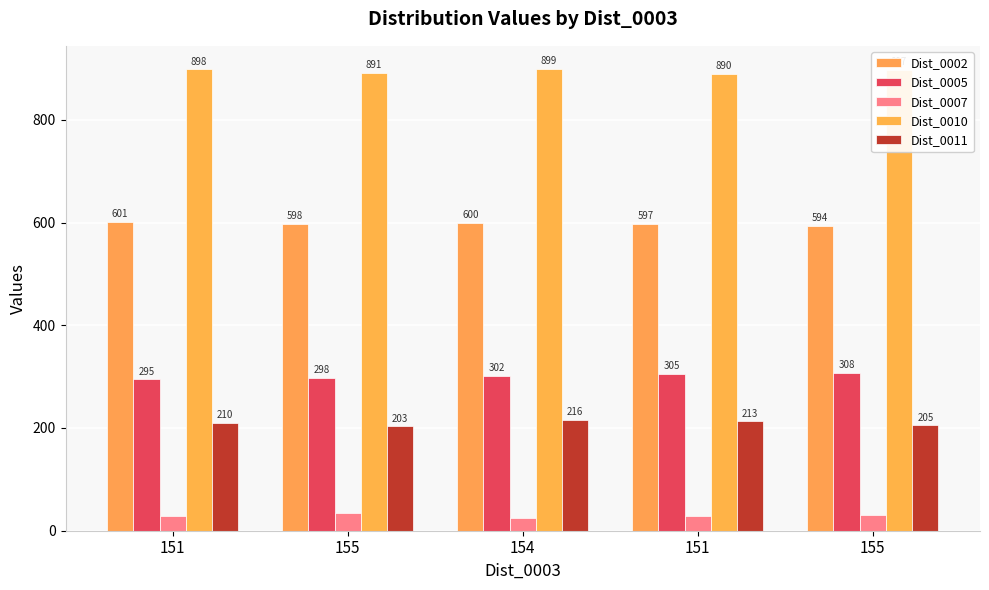

Rank the series at 155 from lowest to highest value.

Dist_0007, Dist_0011, Dist_0005, Dist_0002, Dist_0010